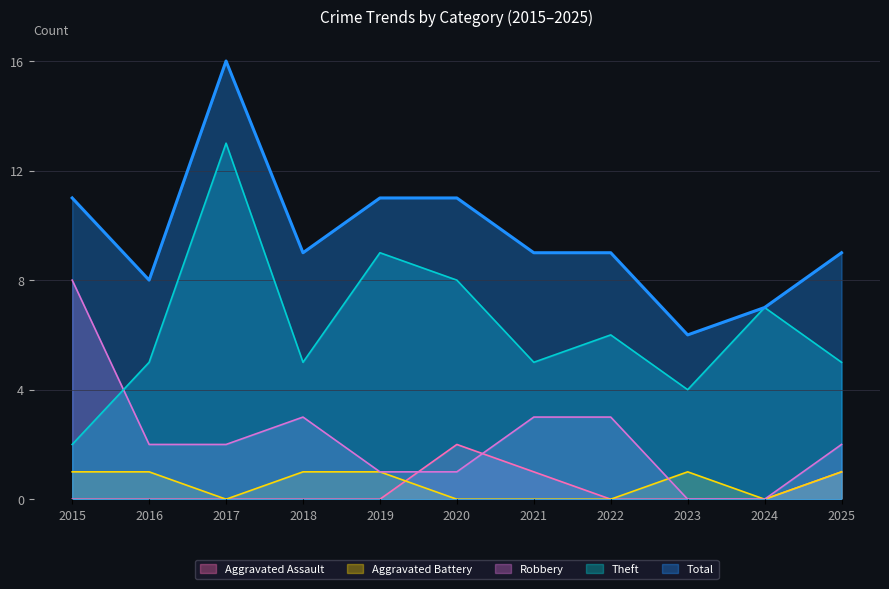

Is it true that Theft equals 8 at 2025?

False